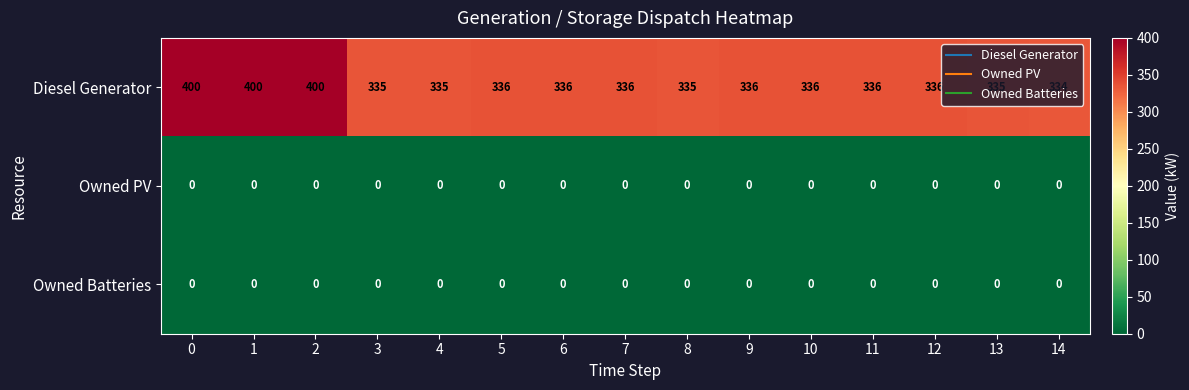

Which series has the widest spread of values?

Diesel Generator